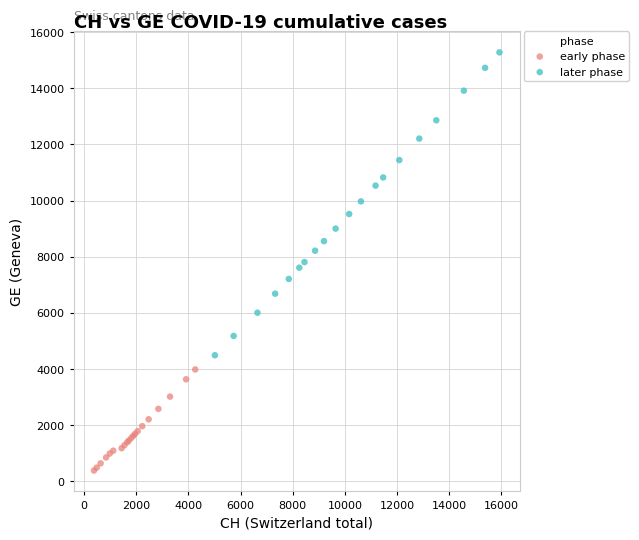

Which series reaches the maximum Y coordinate?

later phase